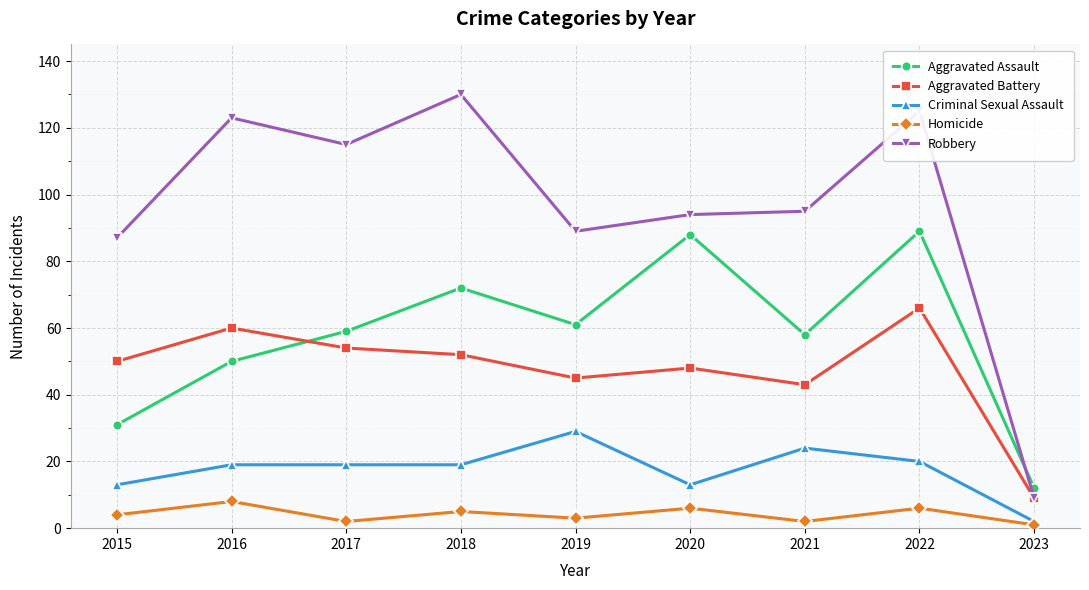

Which series has the widest spread of values?

Robbery